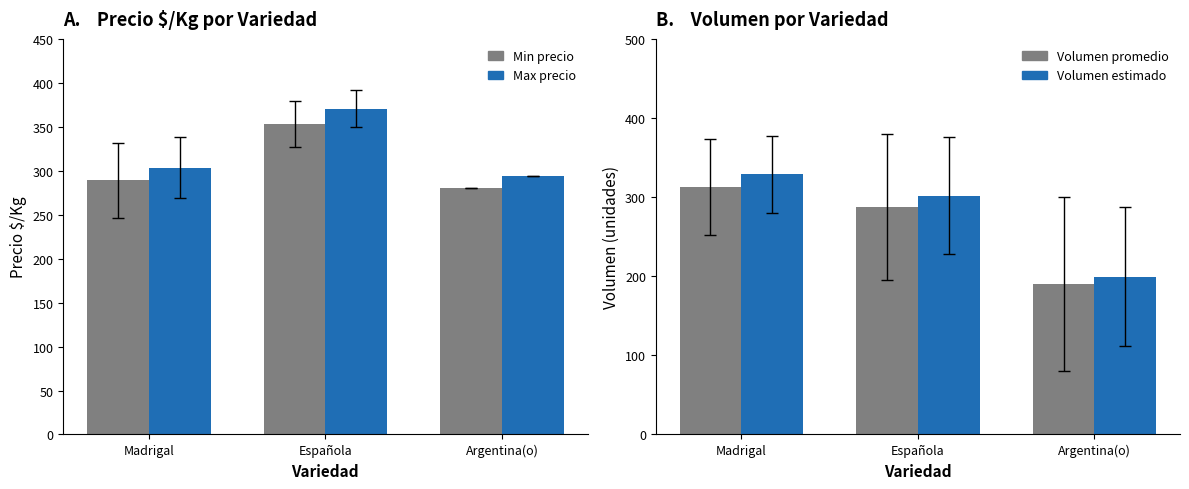

What is the sum of the Volumen max values at Madrigal and Argentina(o)?

528.1